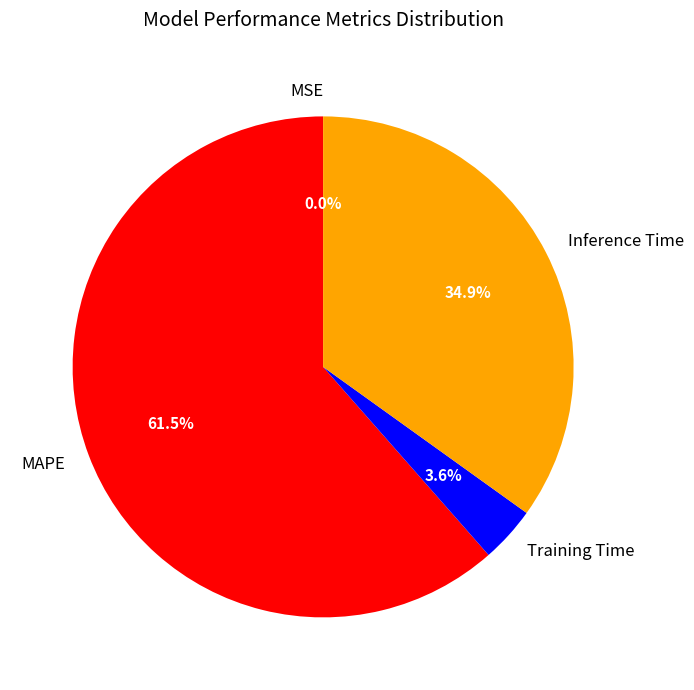

What percentage do Training Time and Inference Time together represent?

38.5%